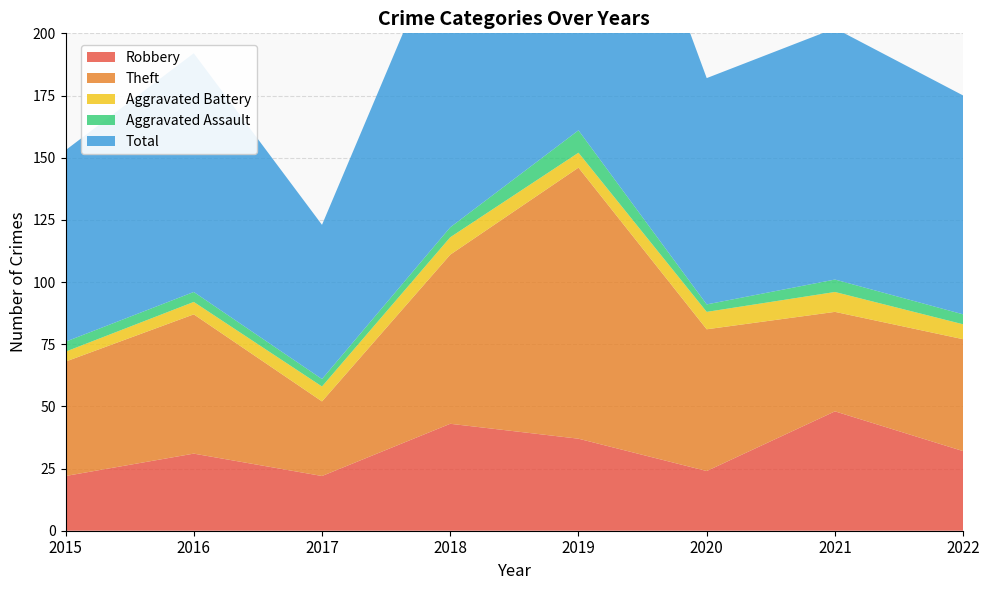

Reading right to left, extract all data points from this chart.

Robbery: 2022=32	2021=48	2020=24	2019=37	2018=43	2017=22	2016=31	2015=22
Theft: 2022=45	2021=40	2020=57	2019=109	2018=68	2017=30	2016=56	2015=46
Aggravated Battery: 2022=6	2021=8	2020=7	2019=6	2018=7	2017=6	2016=5	2015=4
Aggravated Assault: 2022=4	2021=5	2020=3	2019=9	2018=4	2017=3	2016=4	2015=4
Total: 2022=88	2021=101	2020=91	2019=161	2018=123	2017=62	2016=96	2015=77